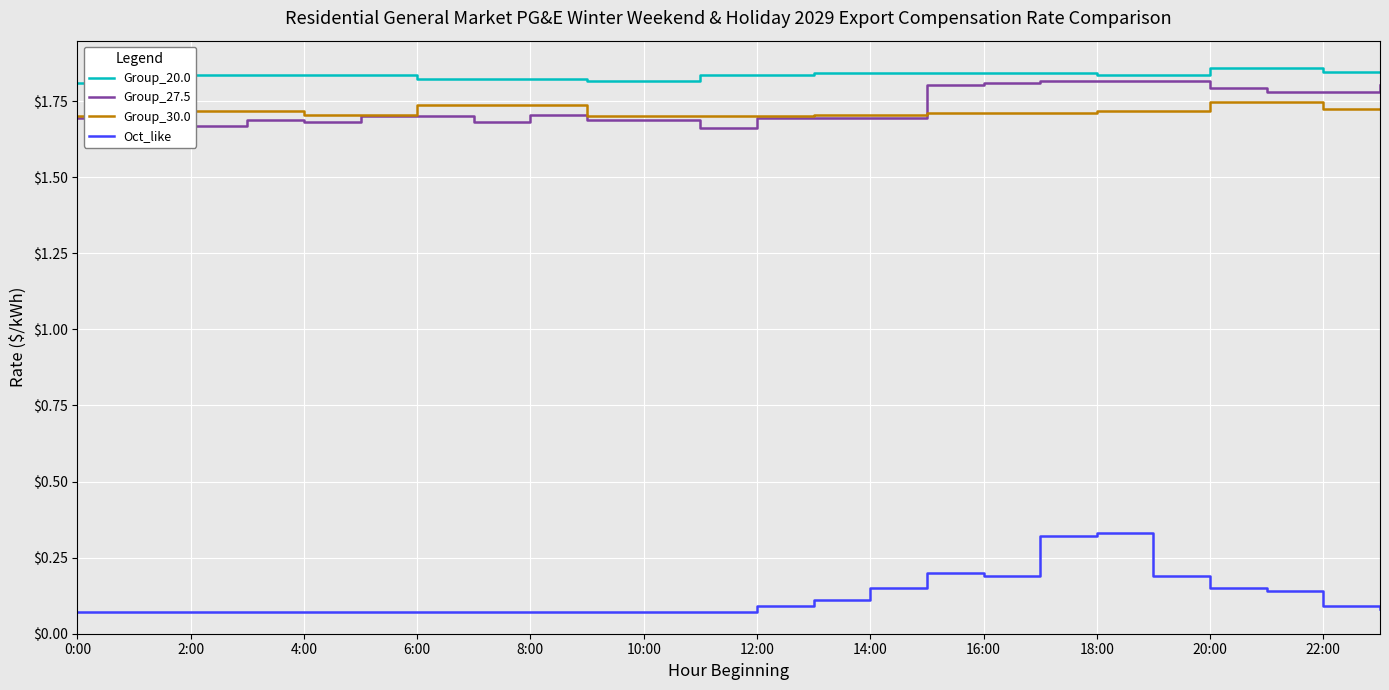

True or false: Group_27.5 and Oct_like cross at least once.

False